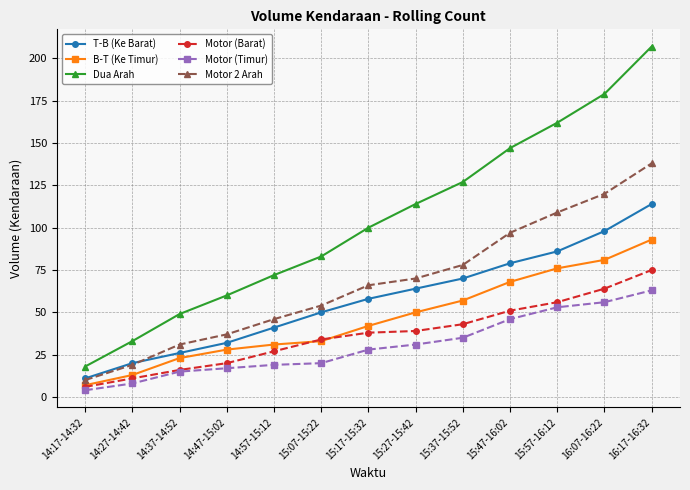

Is it true that T-B (Ke Barat) equals 26 at 14:37-14:52?

True